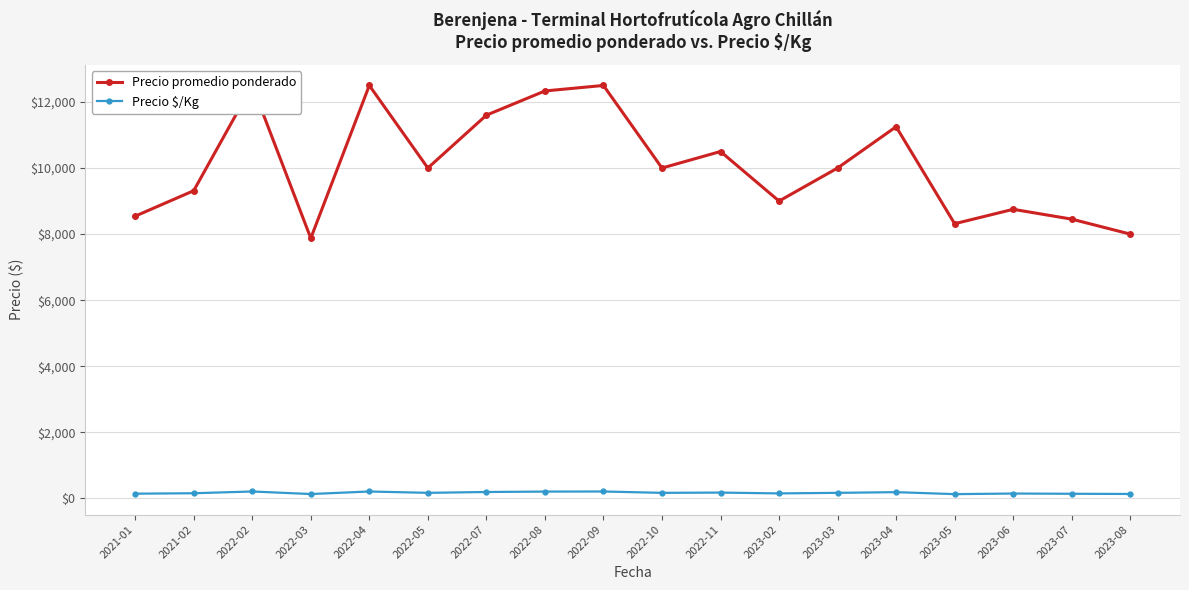

True or false: Precio promedio ponderado and Precio $/Kg cross at least once.

False